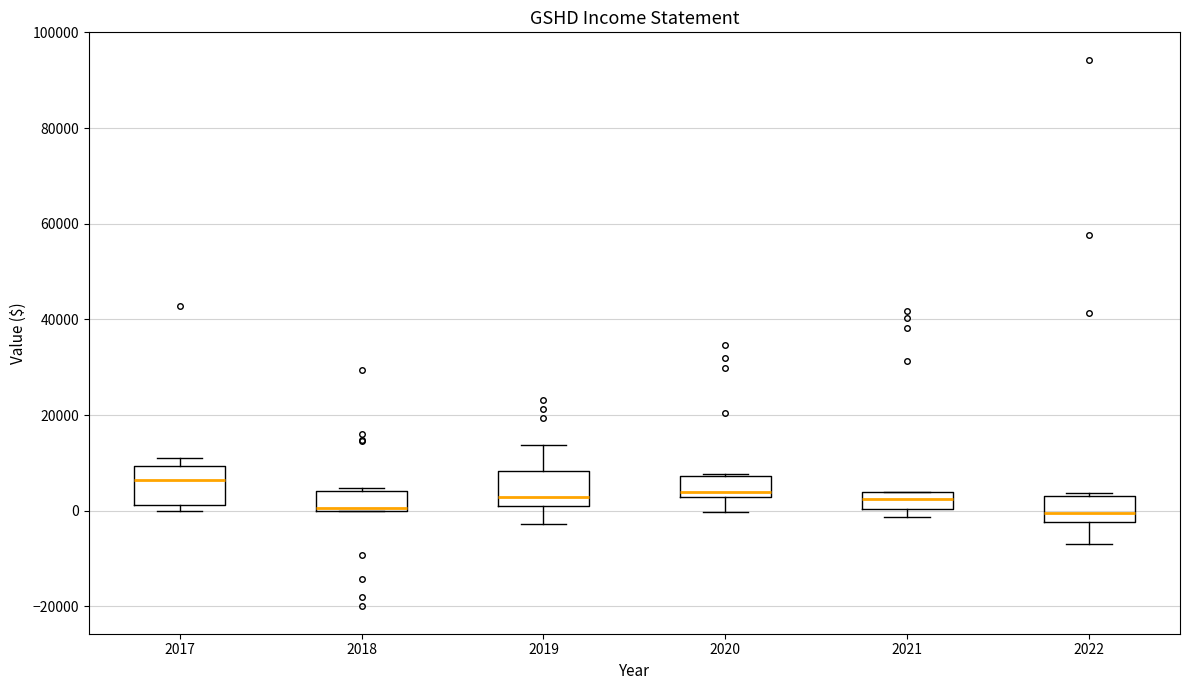

Reading left to right, transcribe this box plot: for each box, give where its median line is, the range the box spans, and where its two whiskers end, as read against the y-axis. The values are not printed on the chart, so give them approximately, as read against the axis.

2017: median 6000, box 2000 to 10000, whiskers 0 to 12000
2018: median 0, box 0 to 4000, whiskers 0 to 4000 (just above the box's upper edge)
2019: median 2000, box 0 to 8000, whiskers -2000 to 14000
2020: median 4000, box 2000 to 8000, whiskers 0 to 8000
2021: median 2000, box 0 to 4000, whiskers -2000 to 4000
2022: median 0, box -2000 to 4000, whiskers -6000 to 4000 (just above the box's upper edge)